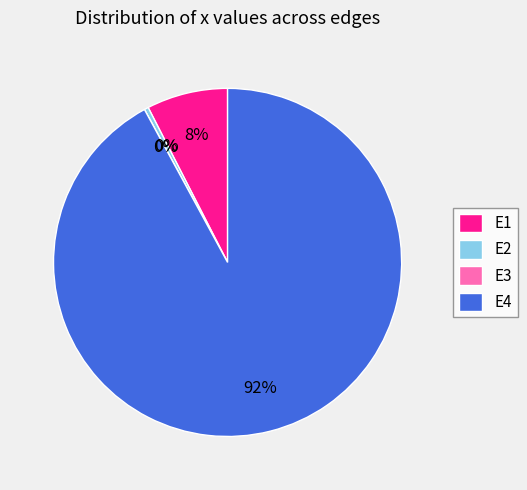

Combined, do E2 and E1 account for over 50%?

No